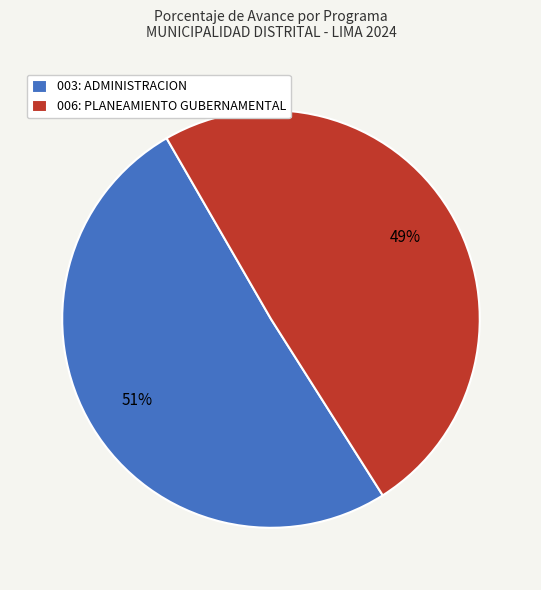

Is the sum of 003: ADMINISTRACION and 006: PLANEAMIENTO GUBERNAMENTAL greater than half?

Yes